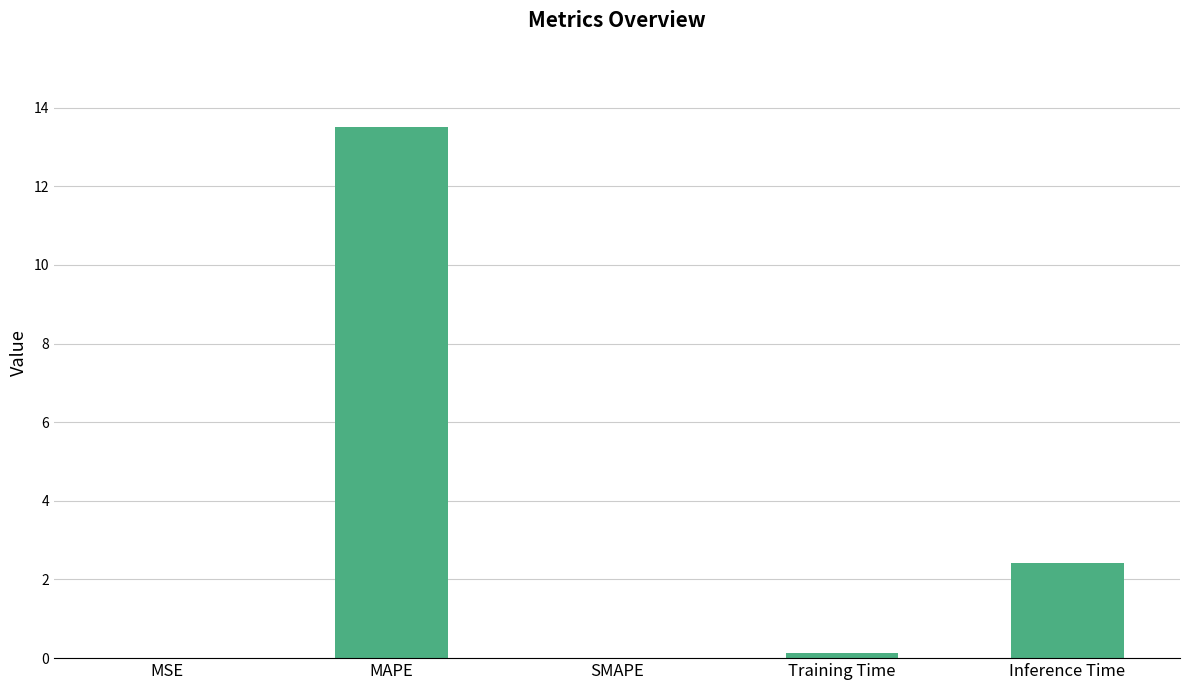

What is the ratio of the value at Inference Time to the value at MAPE?

0.2